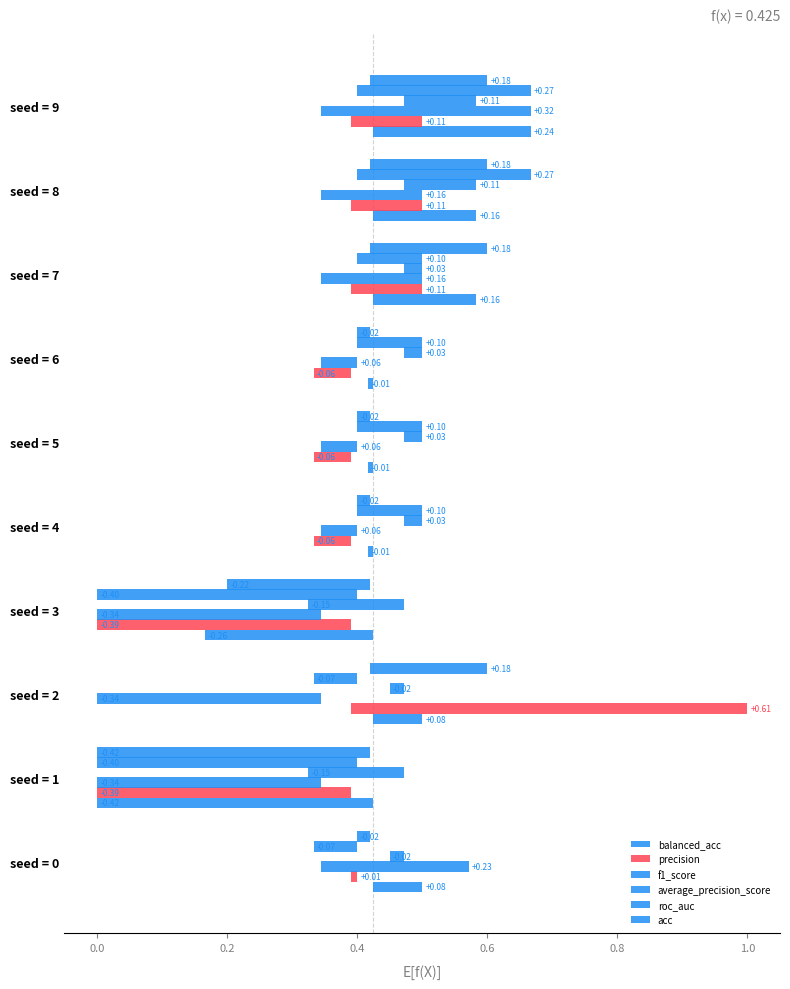

True or false: roc_auc has a value of 0.1 at seed = 4.

True